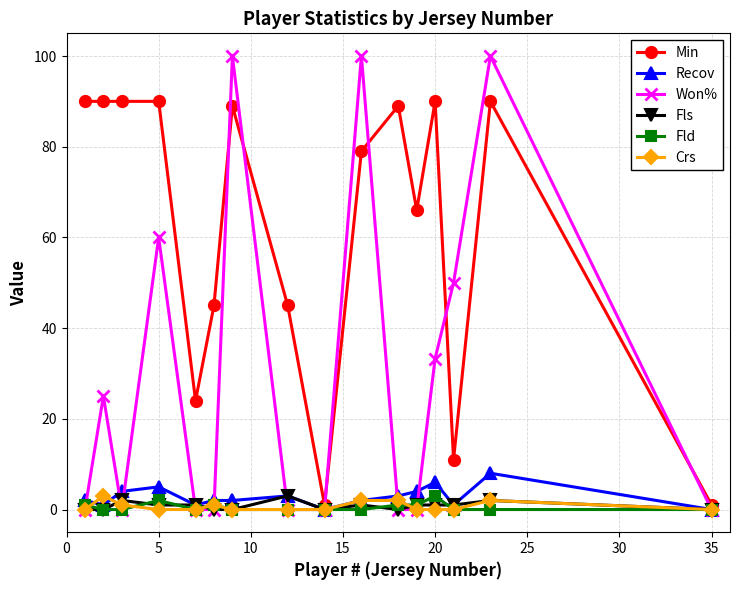

Which series has the widest spread of values?

Won%